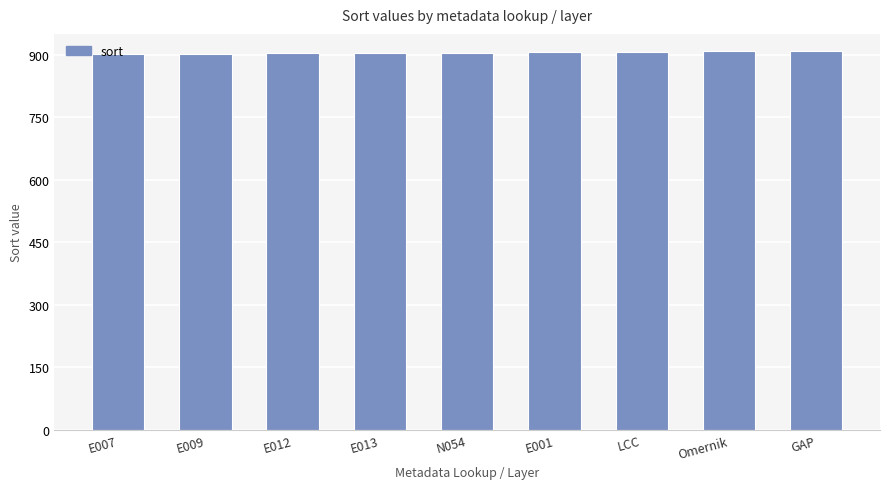

Count the number of categories in the chart.

9